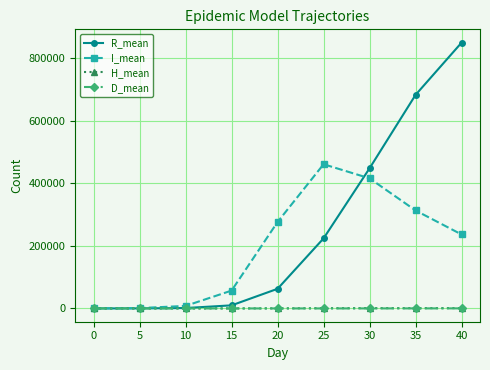

At which category is the sum across all series the highest?

40